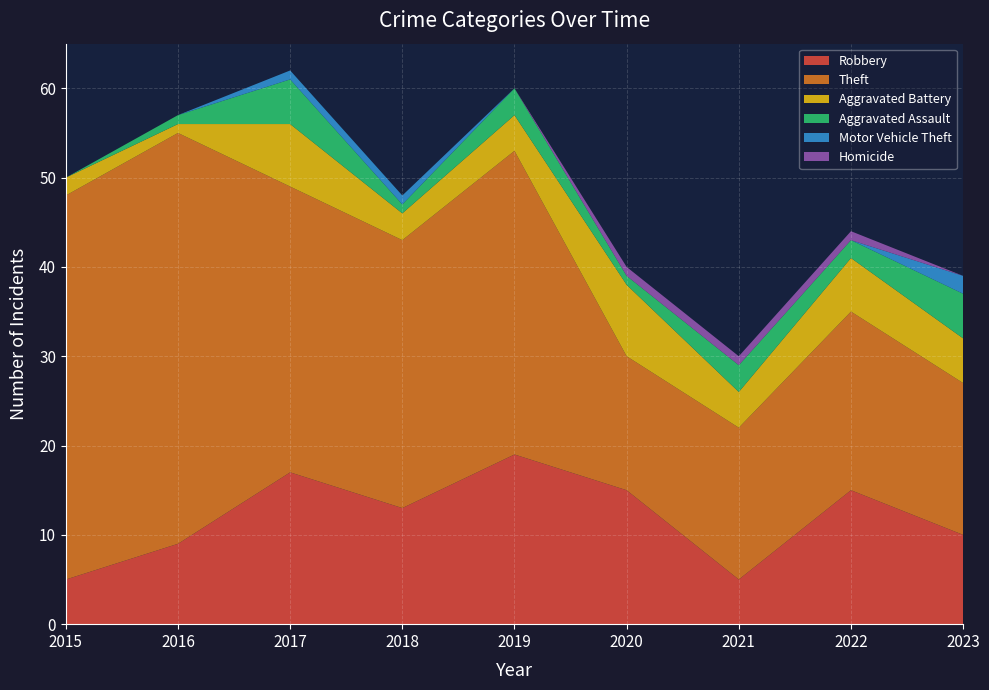

Reading right to left, list all the values displayed in this chart.

Robbery: 10	15	5	15	19	13	17	9	5
Theft: 17	20	17	15	34	30	32	46	43
Aggravated Battery: 5	6	4	8	4	3	7	1	2
Aggravated Assault: 5	2	3	1	3	1	5	1	0
Motor Vehicle Theft: 2	0	0	0	0	1	1	0	0
Homicide: 0	1	1	1	0	0	0	0	0